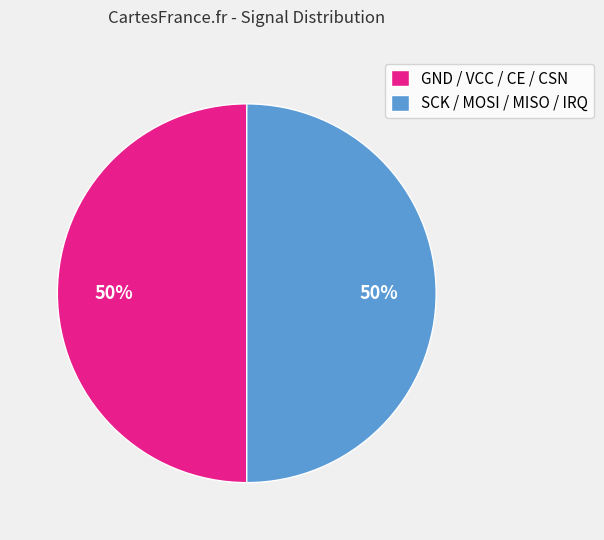

Combined, do GND / VCC / CE / CSN and SCK / MOSI / MISO / IRQ account for over 50%?

Yes